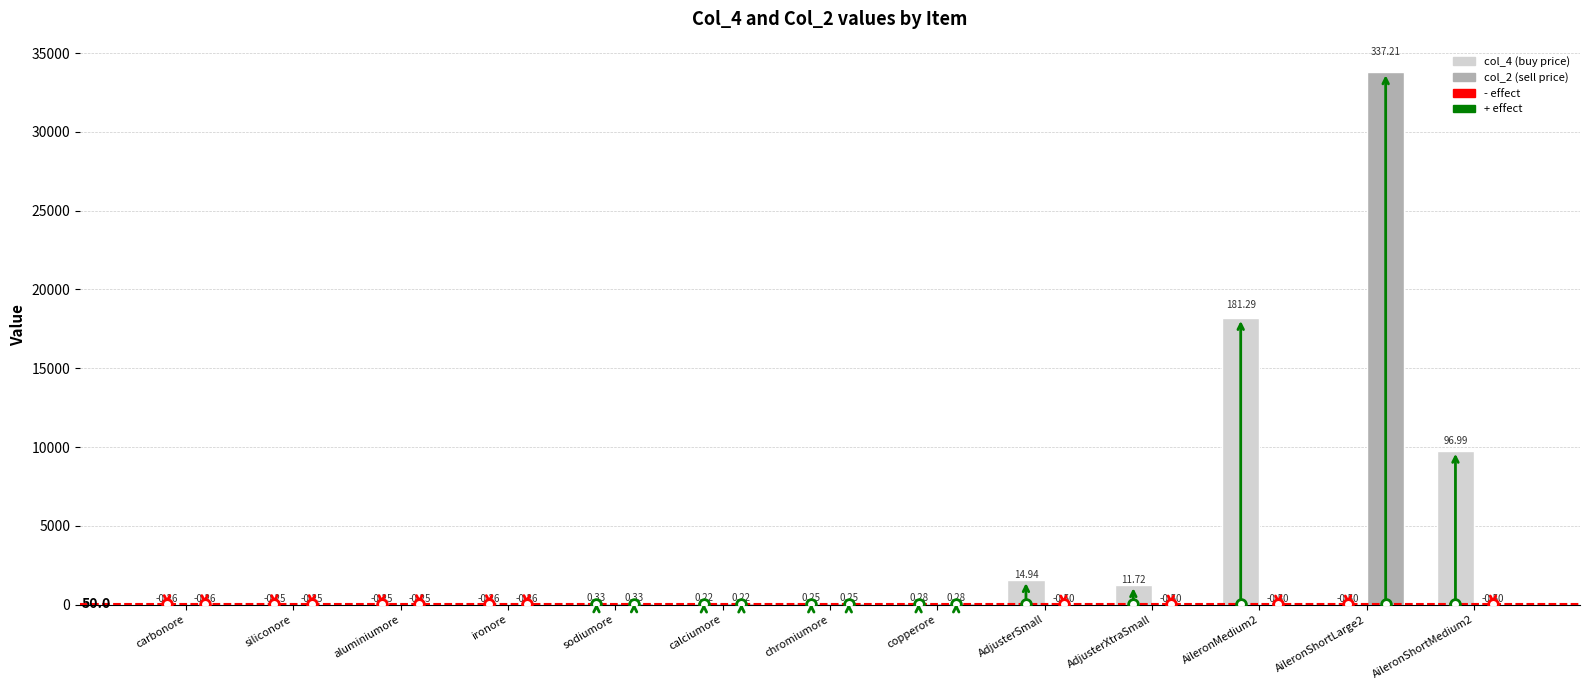

List the series in order of their overall mean, highest first.

col_2 (sell price), col_4 (buy price)